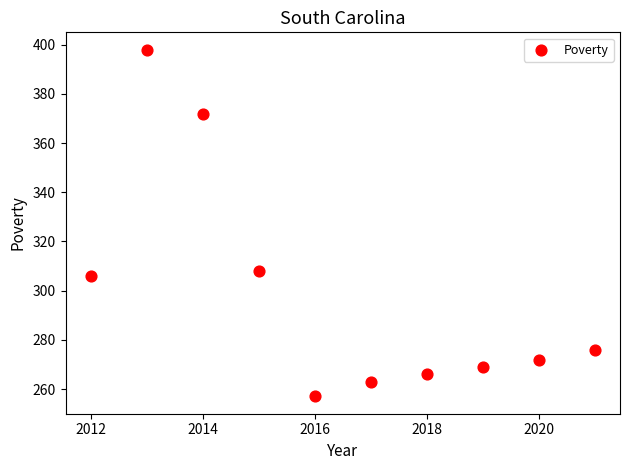

What Y value in the scatter plot is closest to 327?

308